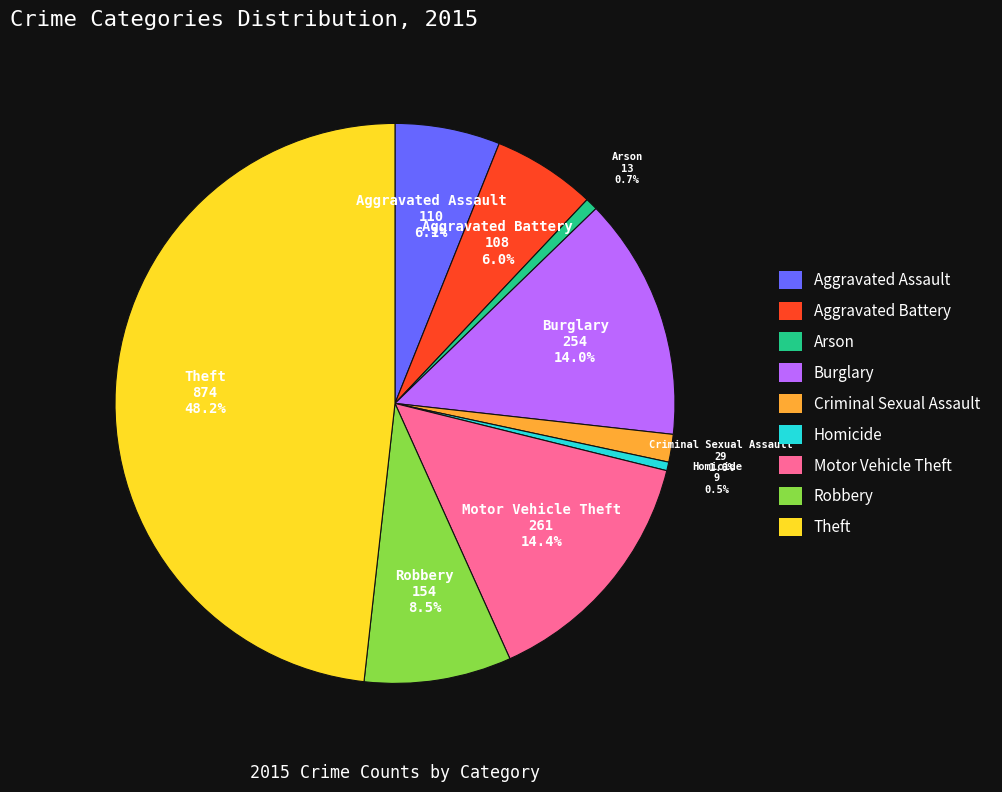

Is there any slice that represents more than half of the pie?

No